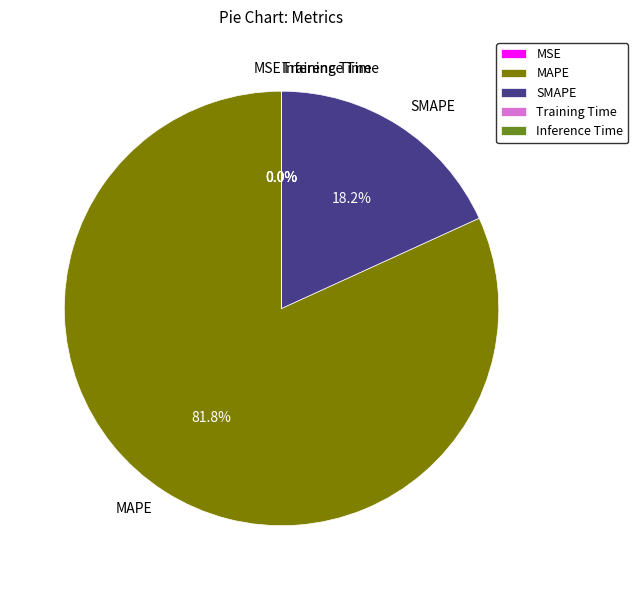

Is there any slice that represents more than half of the pie?

Yes